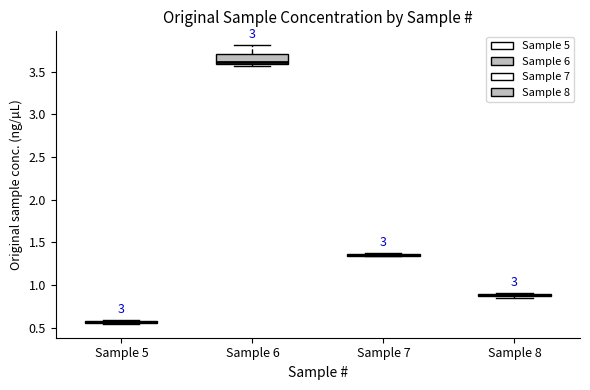

Where is the upper edge of the box for Sample 6 on the y-axis? The values are not printed on the chart, so give them approximately, as read against the axis.

3.70